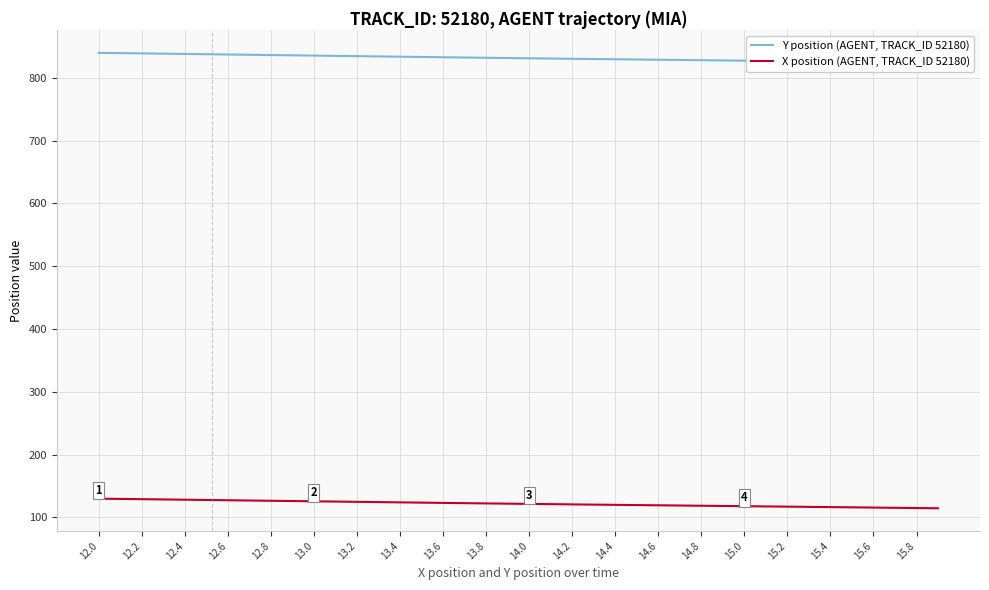

What is the value of the Y position (AGENT, TRACK_ID 52180) point at the 40th from the left?

824.0